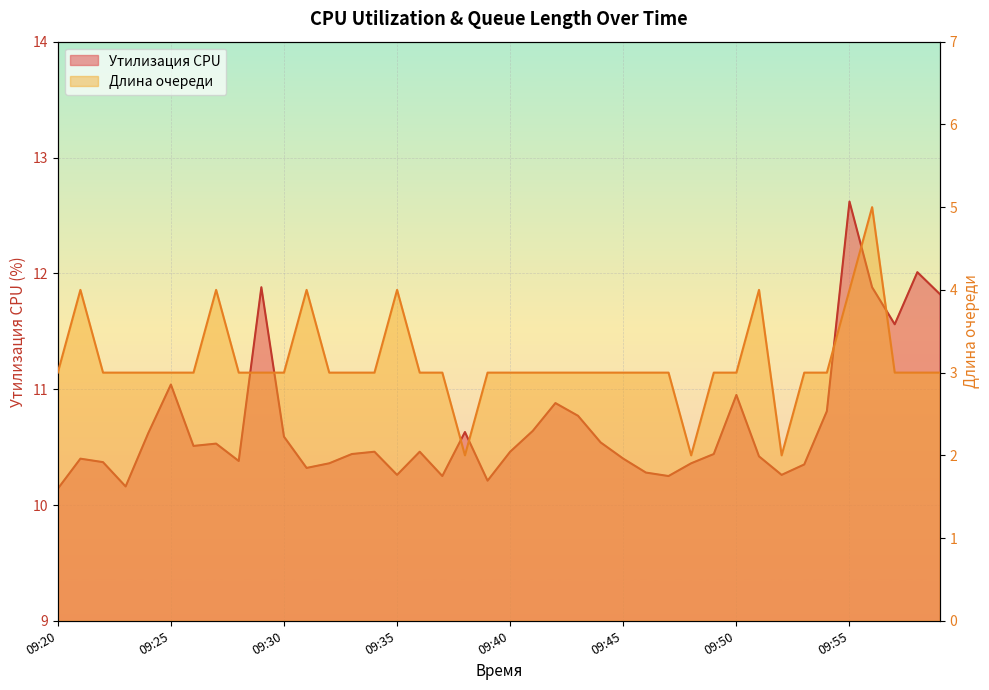

Does the chart display data point markers on the line(s)?

No